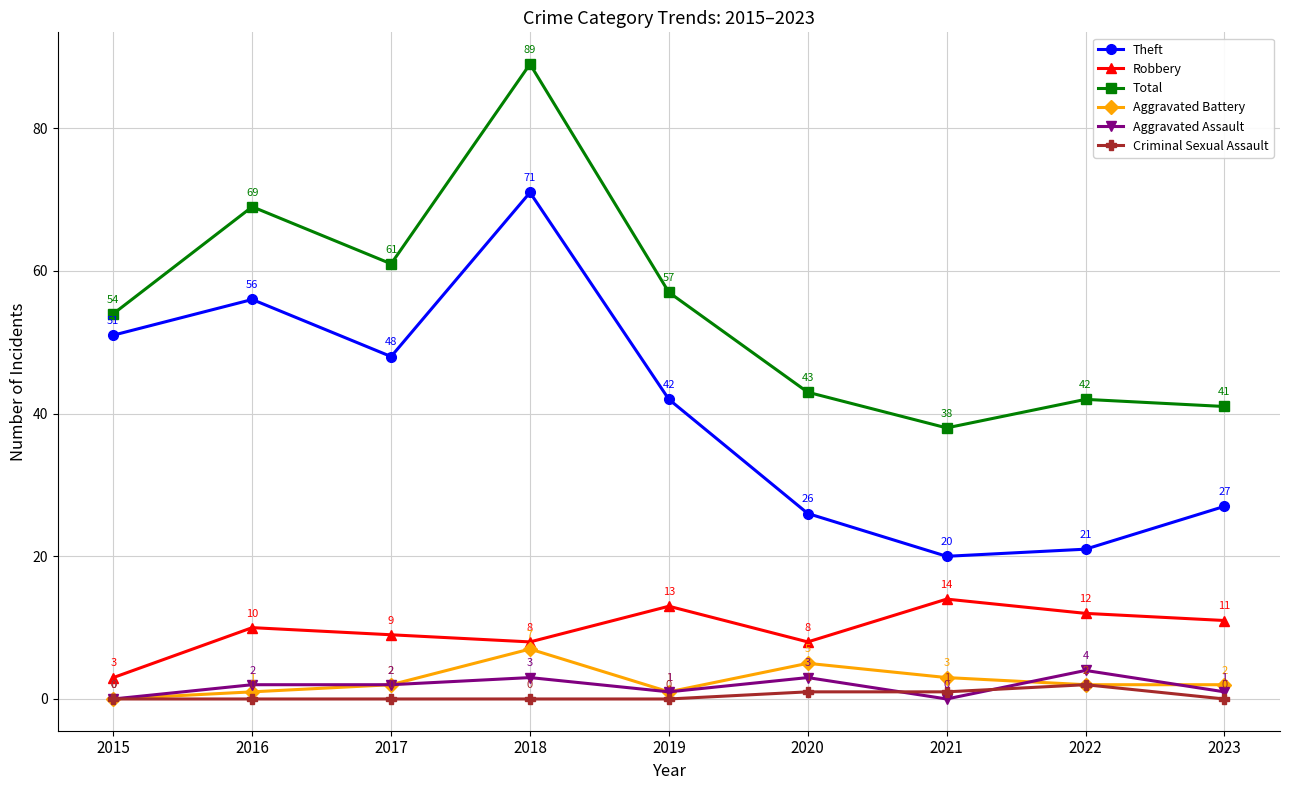

What is the difference between the highest and lowest values at 2021?

38